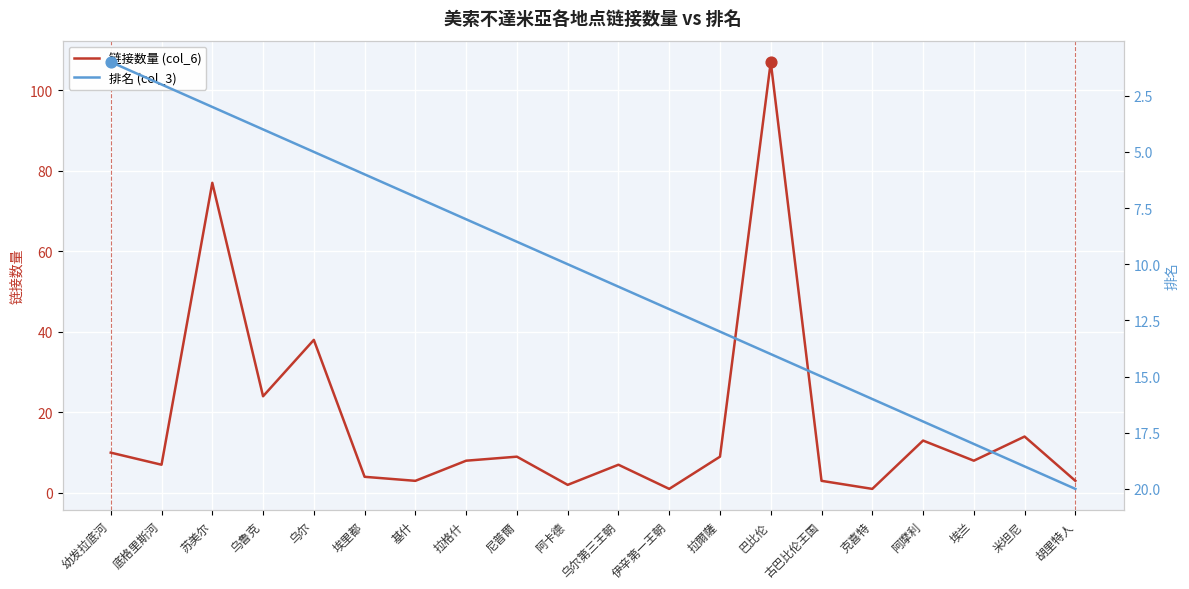

At how many categories does at least one series exceed 54?

2